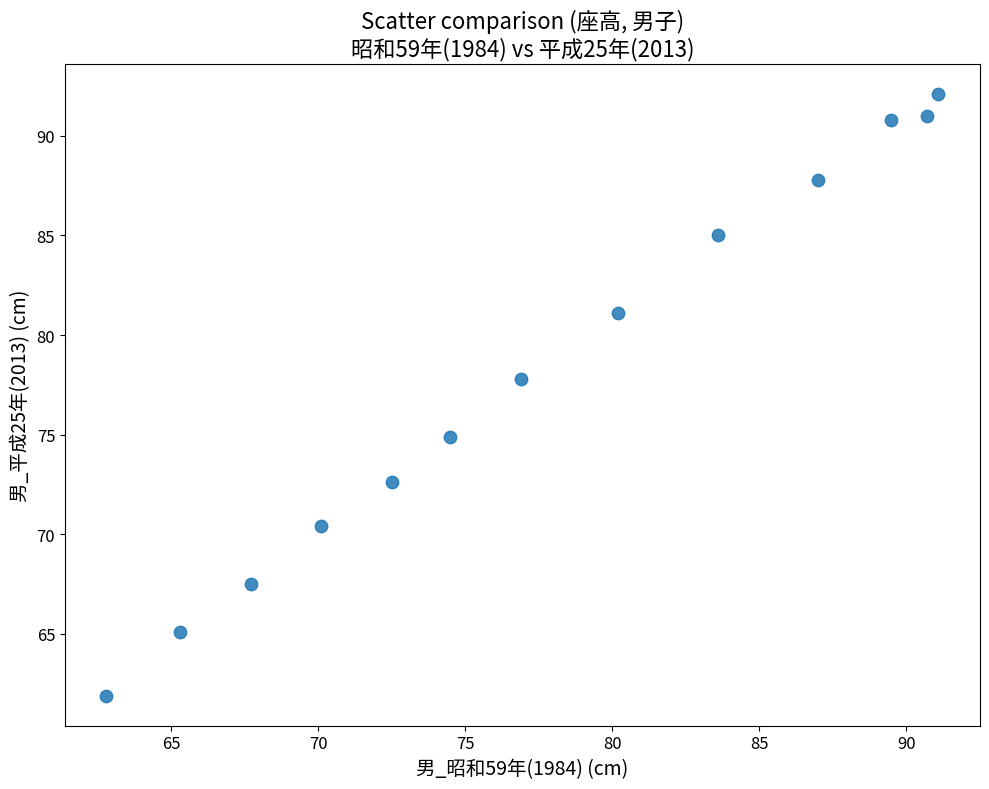

What is the range of X values (max minus min)?

28.3